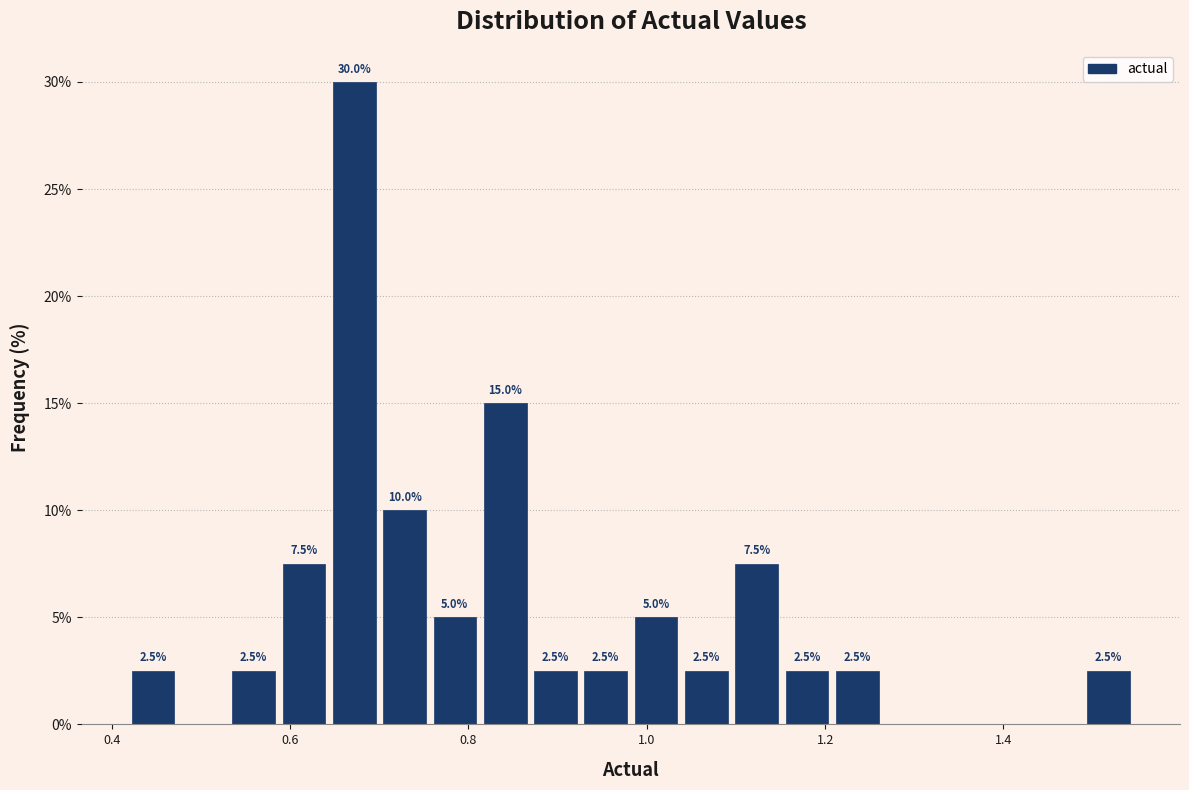

Read against the x-axis, roughly where is the centre of the tallest bar?

0.68